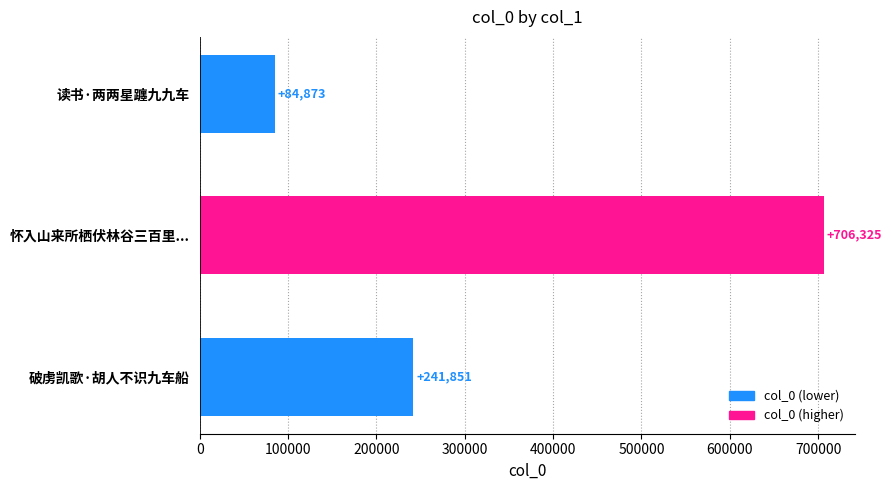

The value at 读书·两两星躔九九车 is 84873. True or false?

True